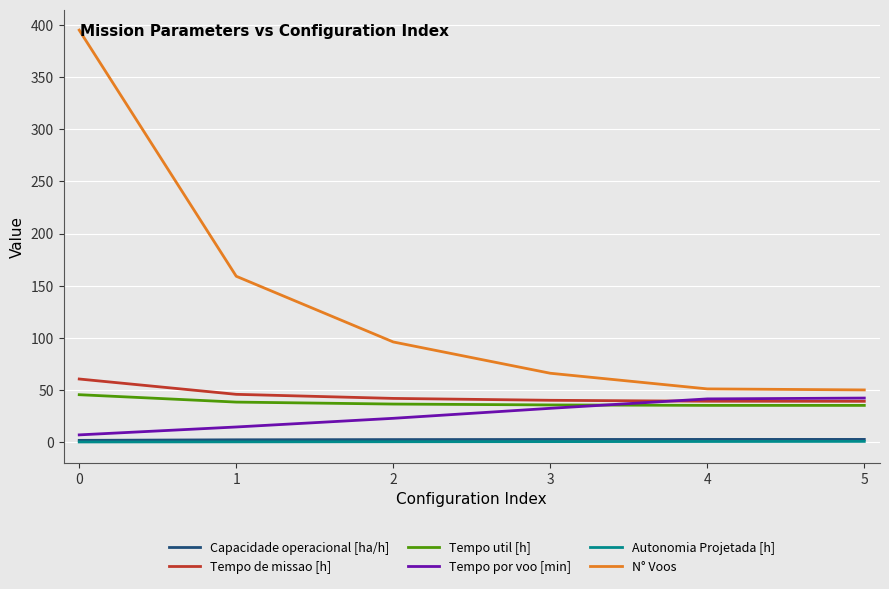

What is the maximum value for Tempo util [h]?

45.4